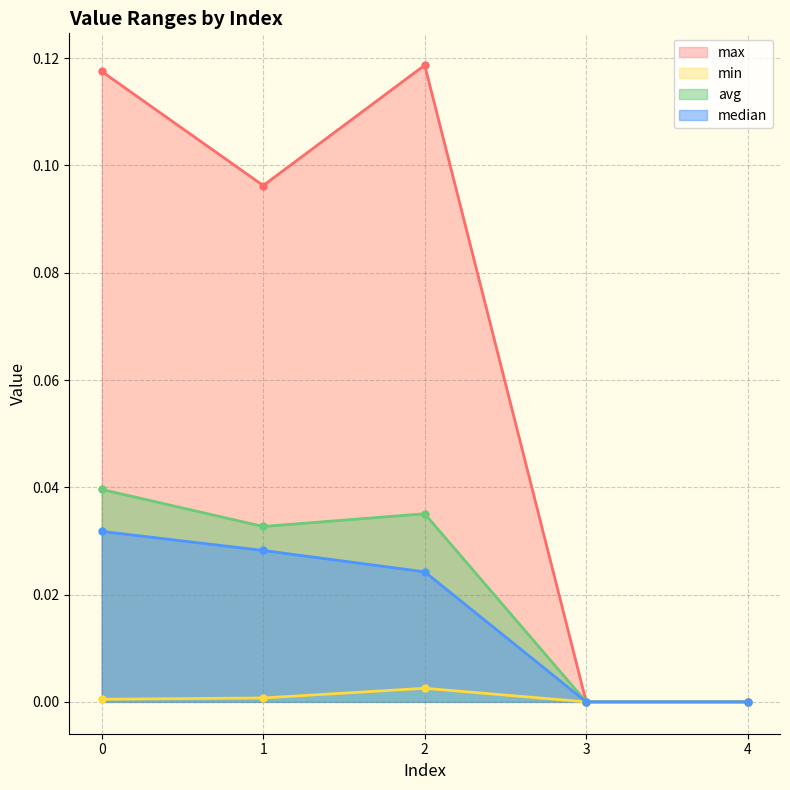

Reading right to left, what are all the values shown in this chart?

max: 4=0.0	3=0.0	2=0.1	1=0.1	0=0.1
min: 4=0.0	3=0.0	2=0.0	1=0.0	0=0.0
avg: 4=0.0	3=0.0	2=0.0	1=0.0	0=0.0
median: 4=0.0	3=0.0	2=0.0	1=0.0	0=0.0